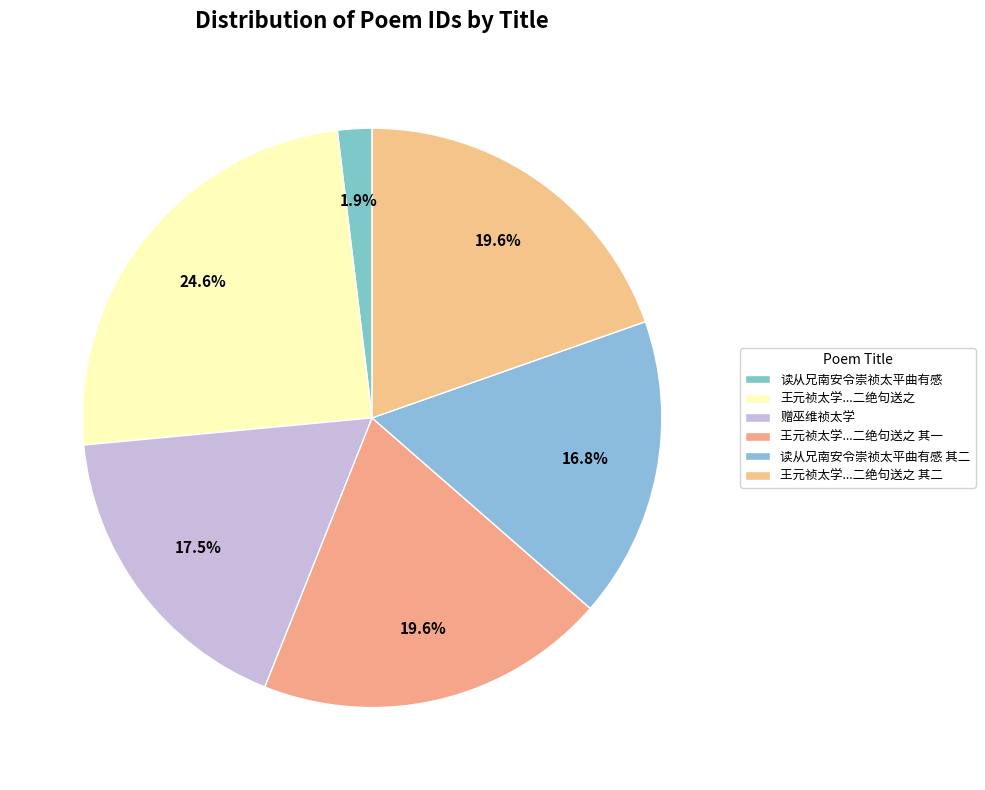

How many segments does this pie chart have?

6